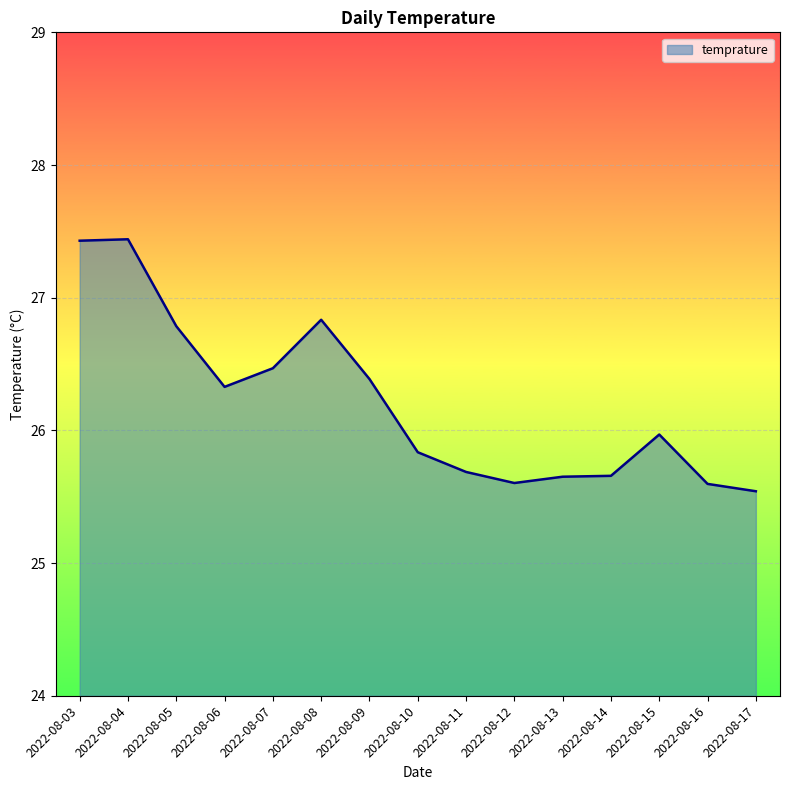

What is the difference between the maximum and minimum values?

1.9